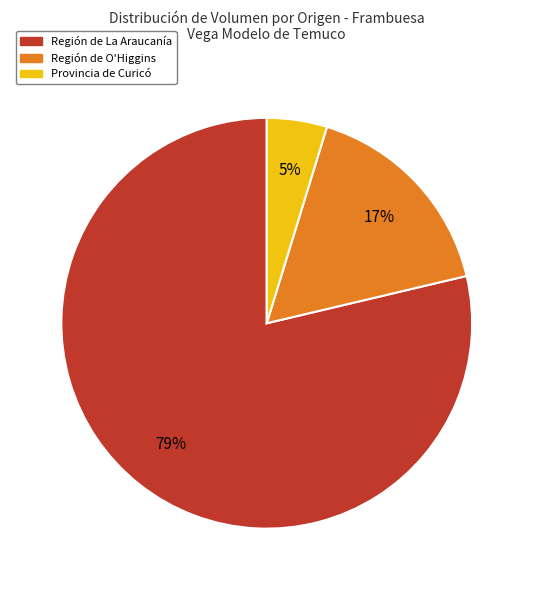

Is there any slice that represents more than half of the pie?

Yes